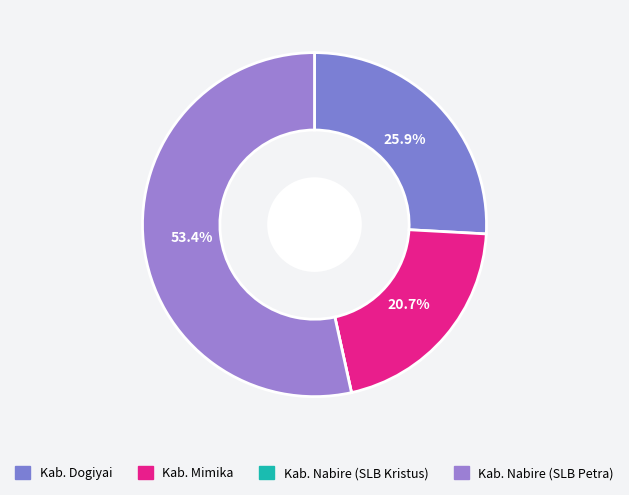

Which slice is the smallest?

Kab. Nabire (SLB Kristus)